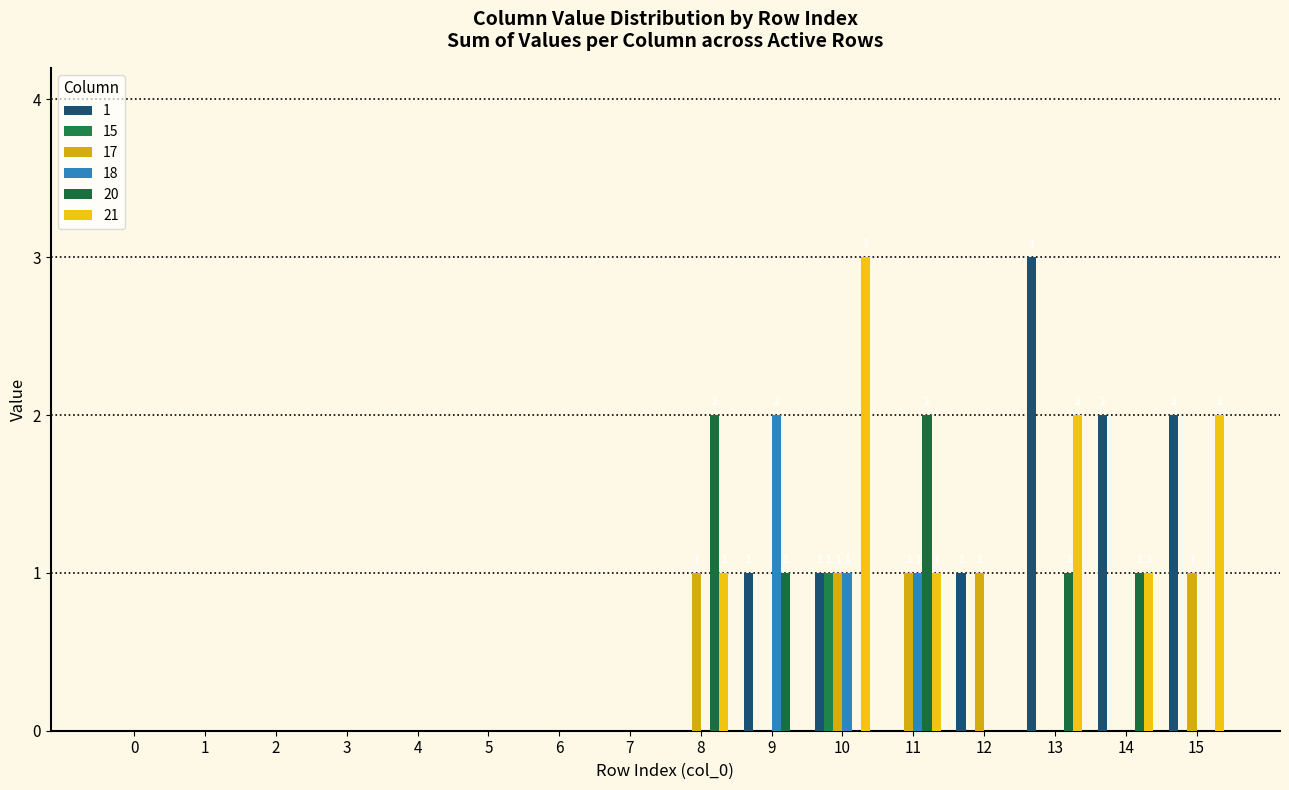

Reading left to right, transcribe all the data shown in this chart.

1: 0	0	0	0	0	0	0	0	0	1	1	0	1	3	2	2
15: 0	0	0	0	0	0	0	0	0	0	1	0	0	0	0	0
17: 0	0	0	0	0	0	0	0	1	0	1	1	1	0	0	1
18: 0	0	0	0	0	0	0	0	0	2	1	1	0	0	0	0
20: 0	0	0	0	0	0	0	0	2	1	0	2	0	1	1	0
21: 0	0	0	0	0	0	0	0	1	0	3	1	0	2	1	2